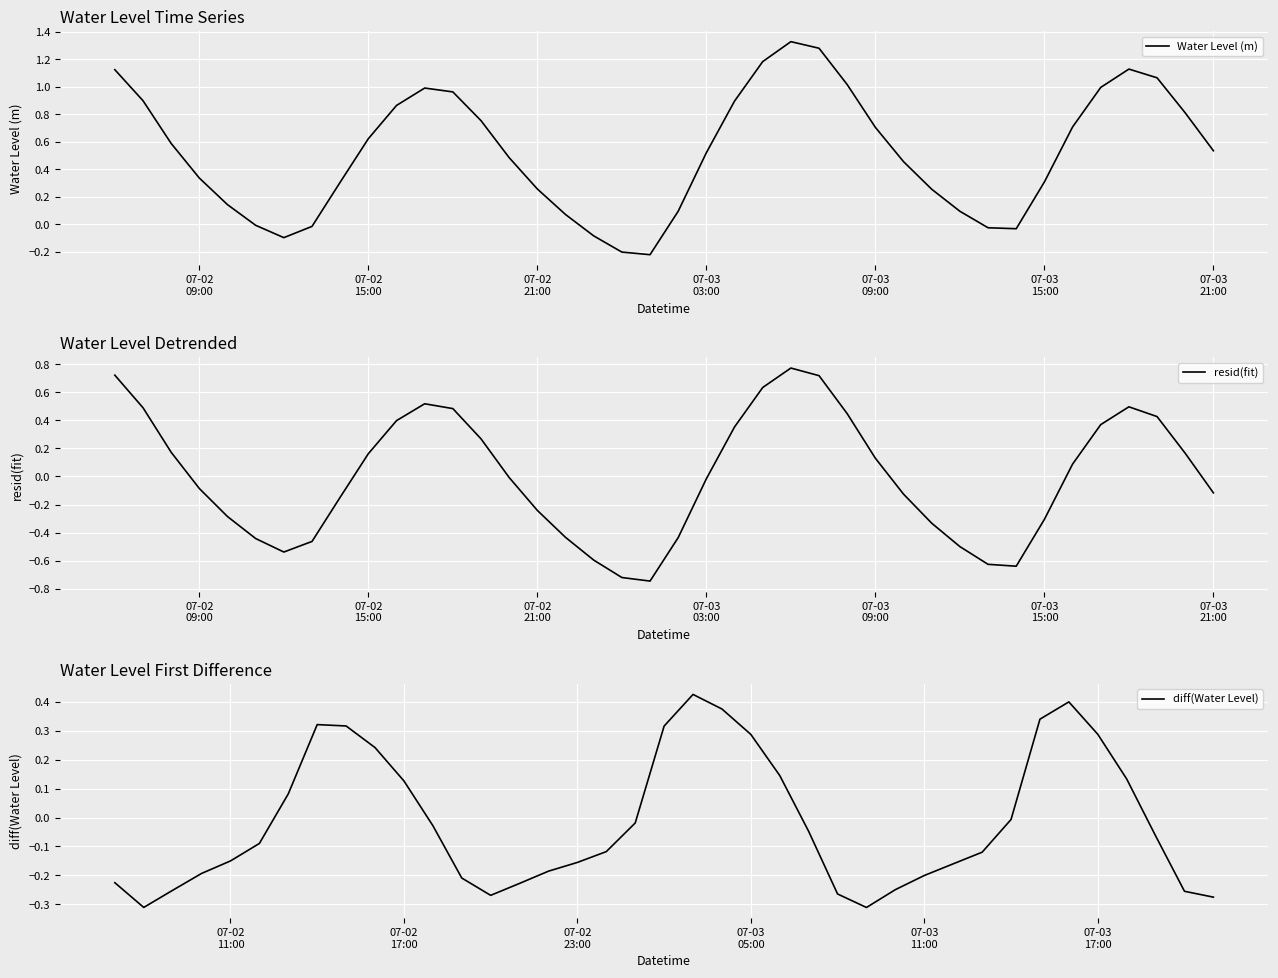

Is it true that the value at 2024-07-02 13:00:00 is -0.0?

True